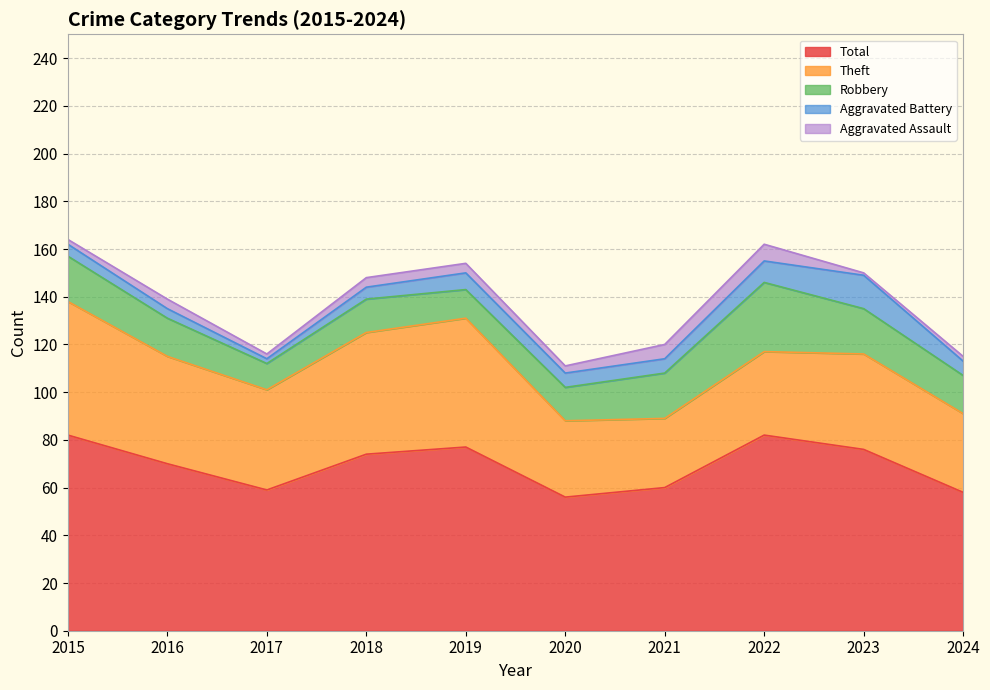

What is the smallest value displayed?

1